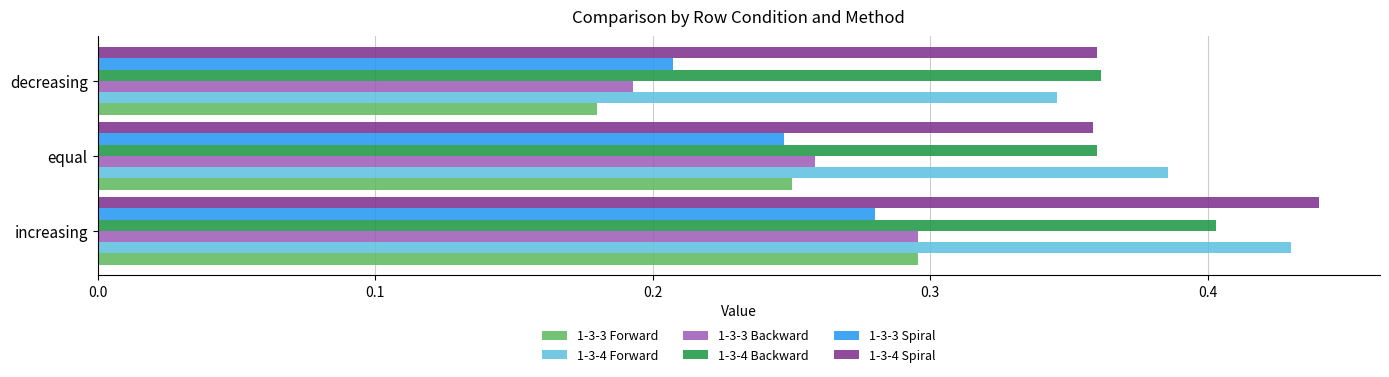

Is the value of 1-3-4 Spiral at increasing greater than the value of 1-3-3 Spiral at increasing?

Yes